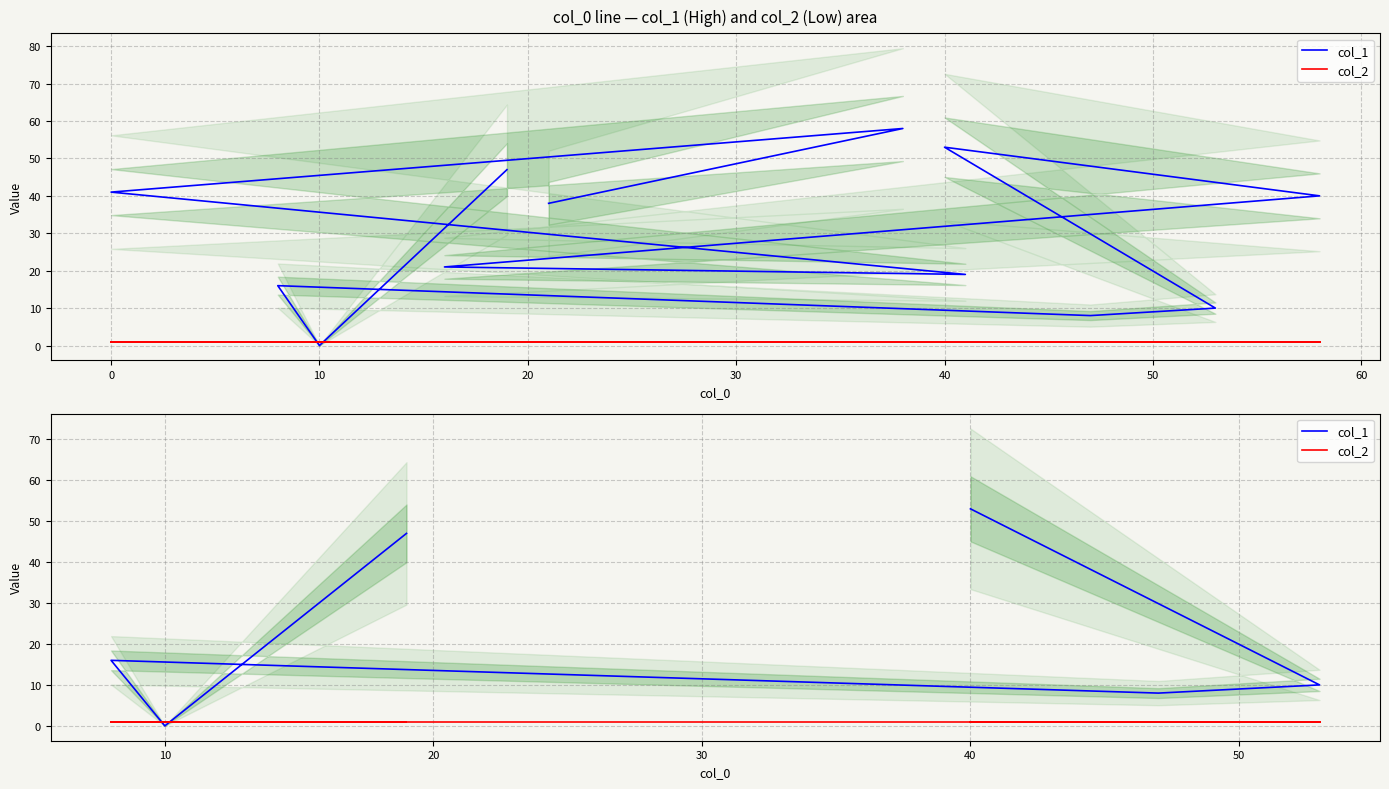

What is the value of the col_2 point at the 5th from the left?

1